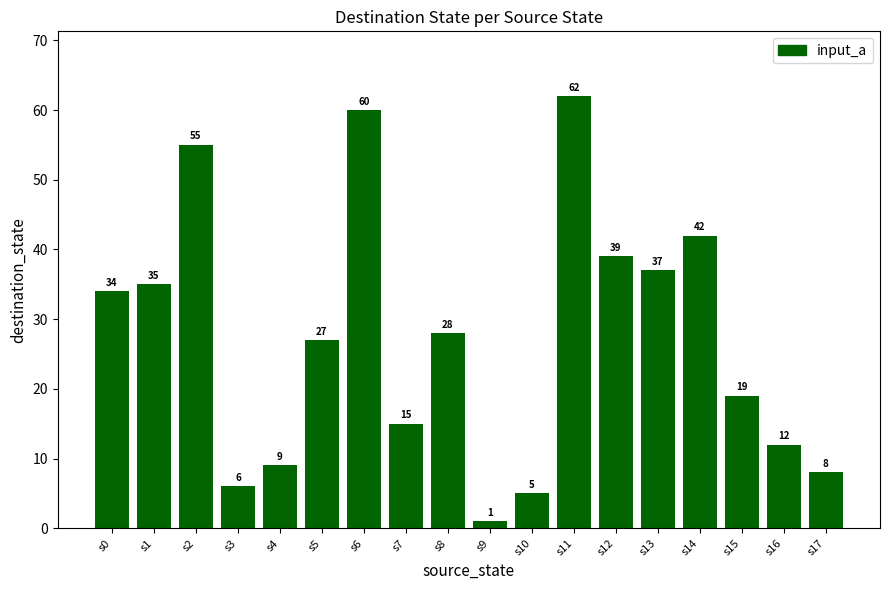

What is the difference between the maximum and minimum values?

61